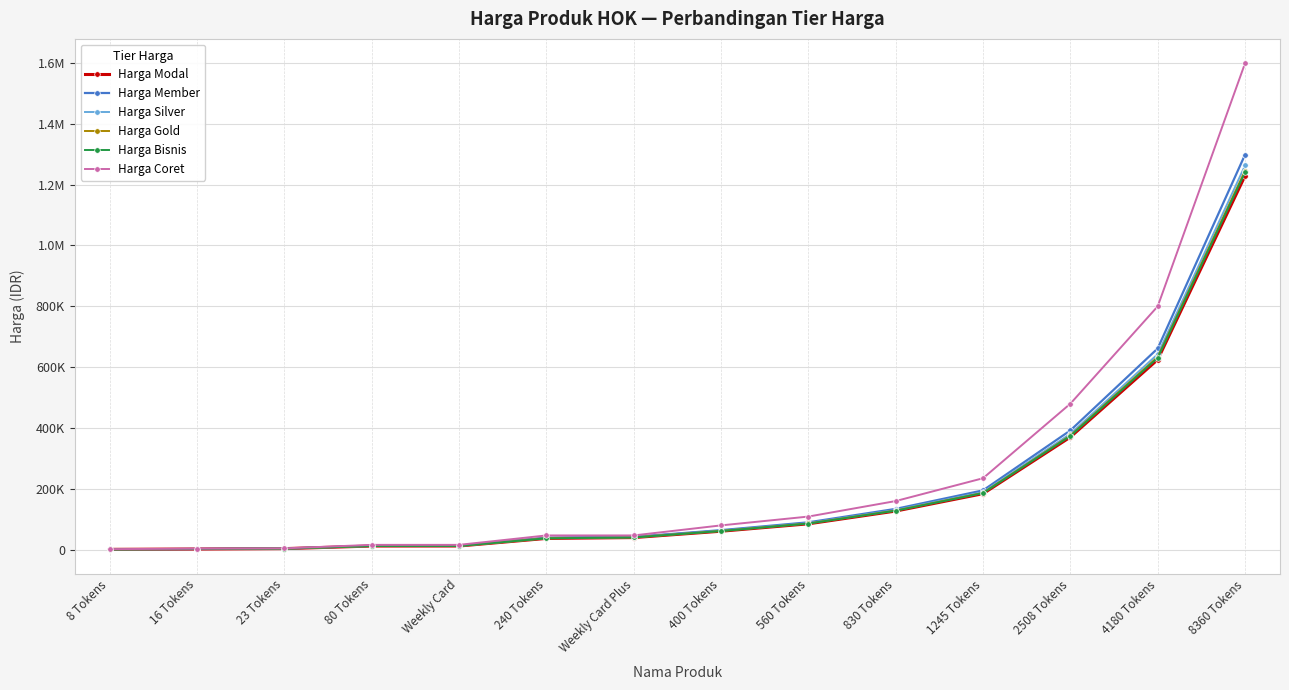

At 80 Tokens, list the series in order from smallest to largest.

Harga Modal, Harga Bisnis, Harga Gold, Harga Silver, Harga Member, Harga Coret